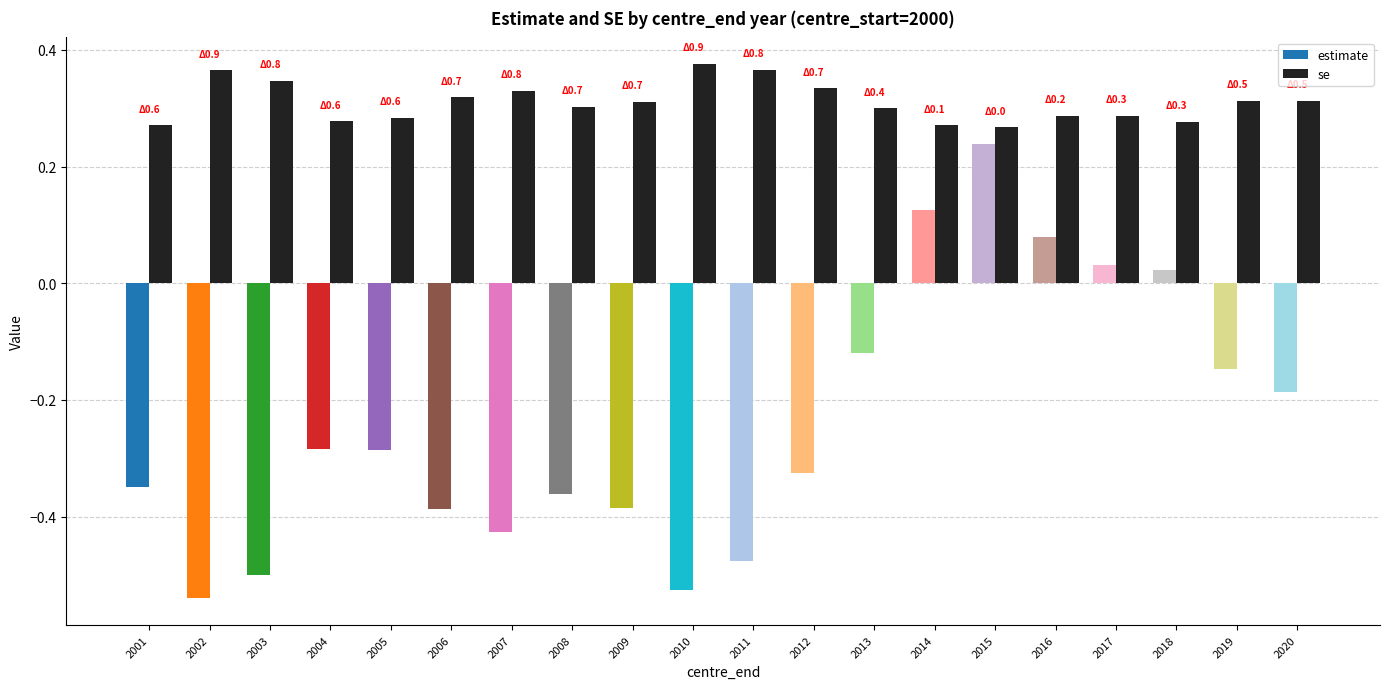

List the series in order of their overall mean, lowest first.

estimate, se